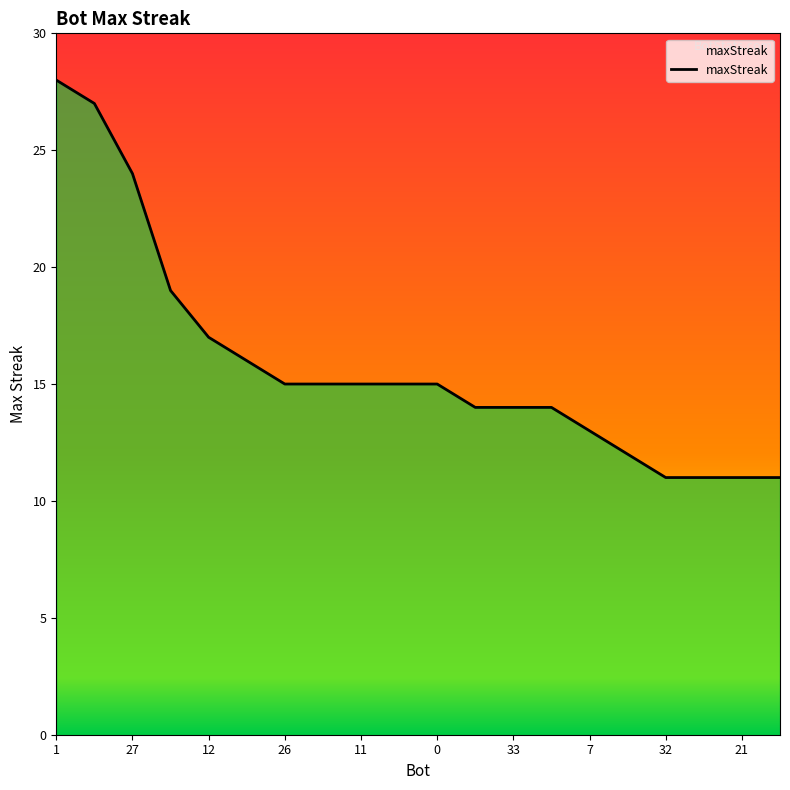

What is the maximum value shown in the chart?

28